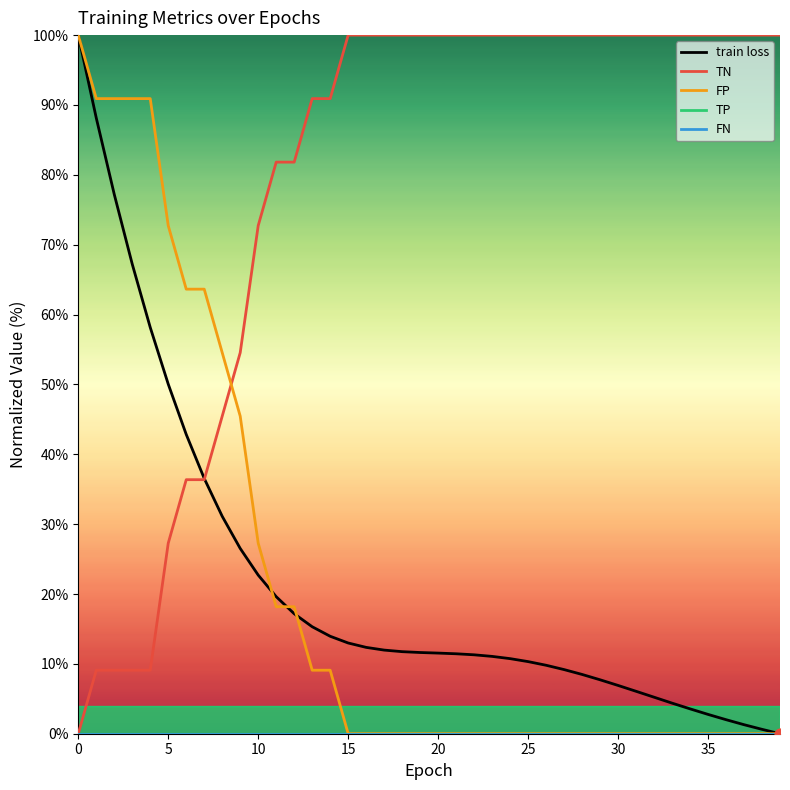

Does the chart have visible grid lines?

No